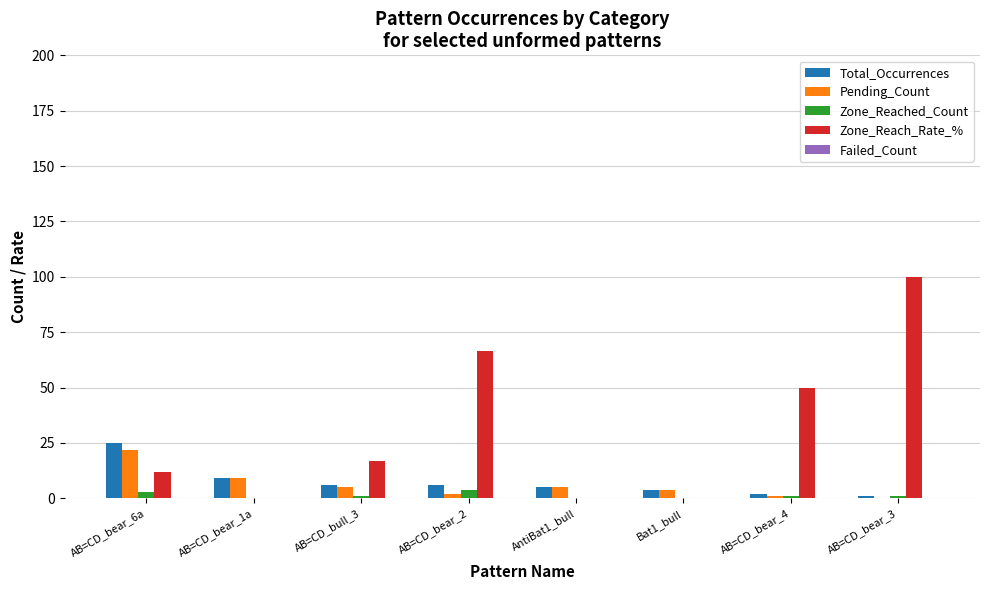

Which series has the largest total across all categories?

Zone_Reach_Rate_%